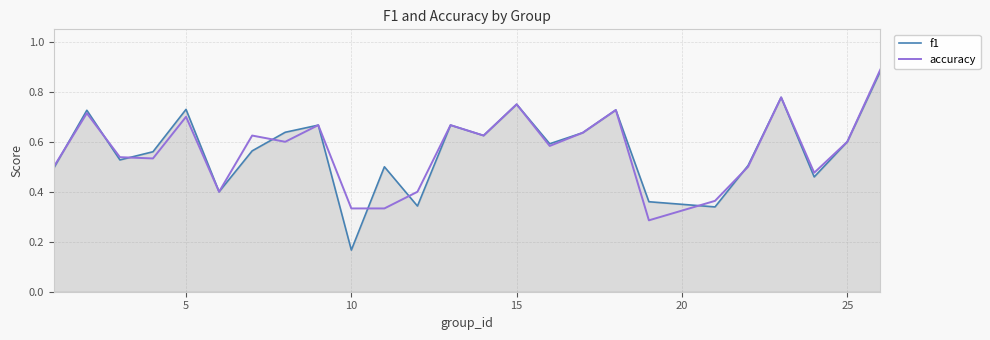

Which series has the largest range (max minus min)?

f1